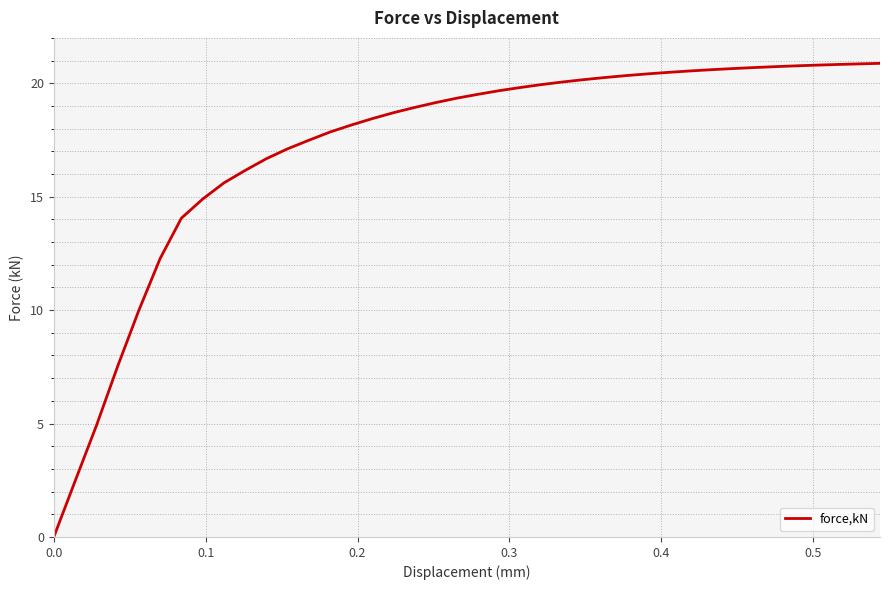

What is the maximum value shown in the chart?

20.9